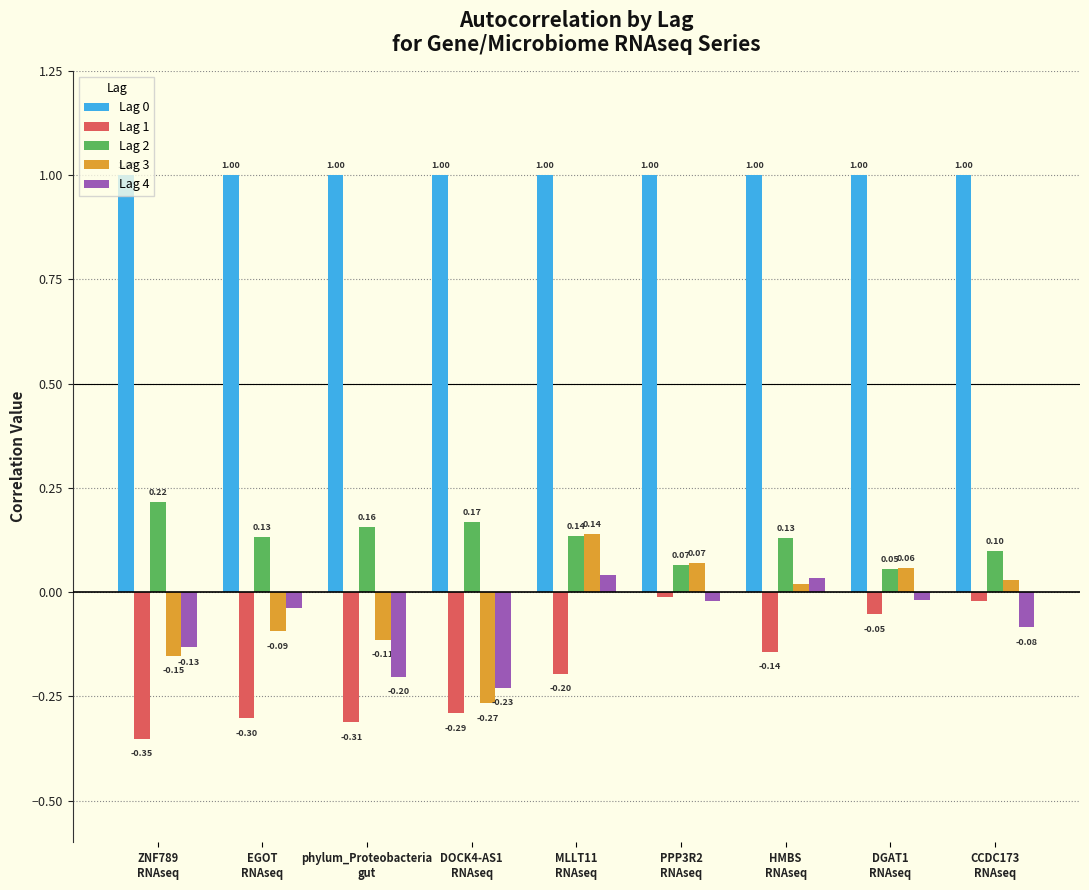

How many series are shown in this chart?

5